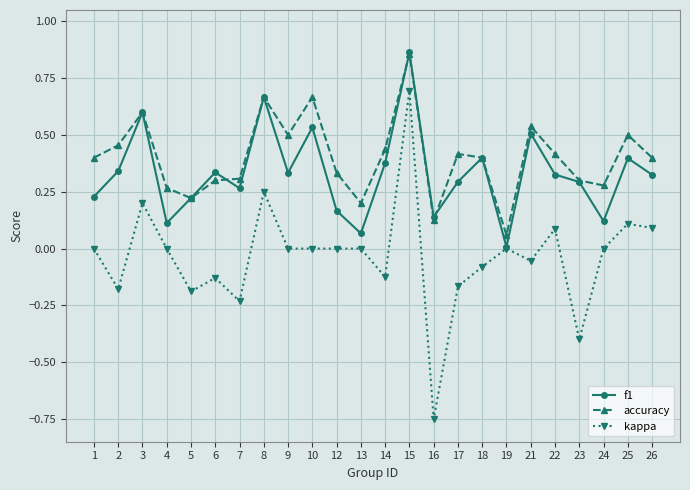

True or false: f1 has more than 2 points higher than both neighbors.

True